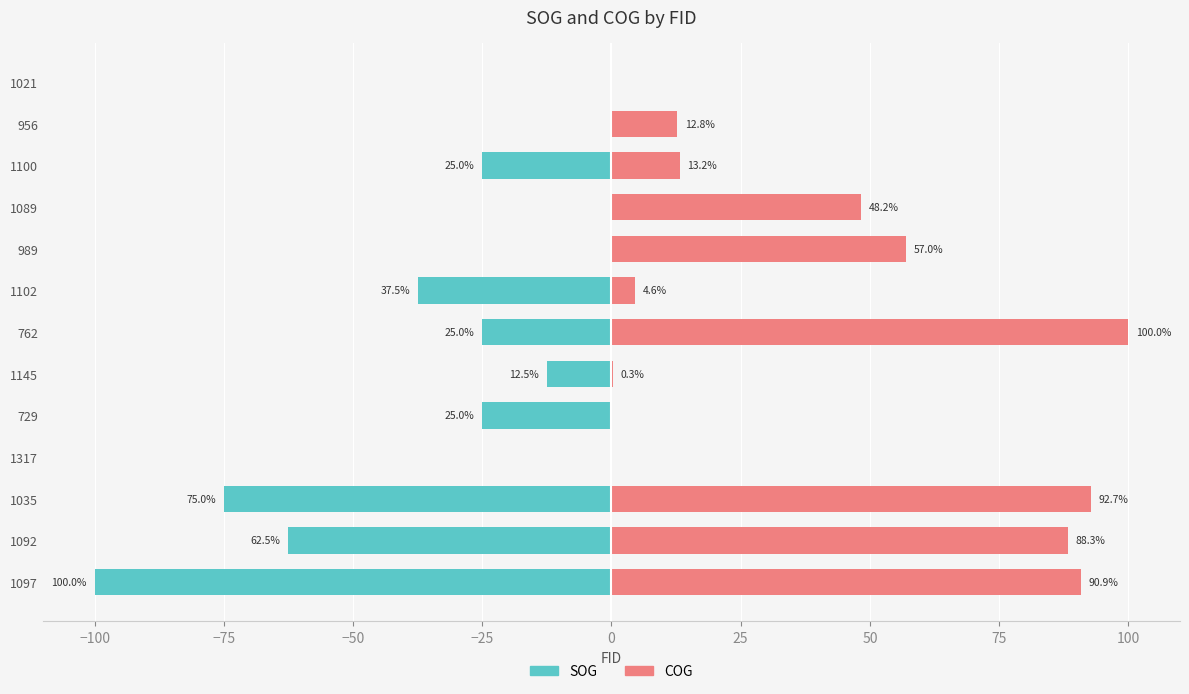

How many bars are there in each group?

2